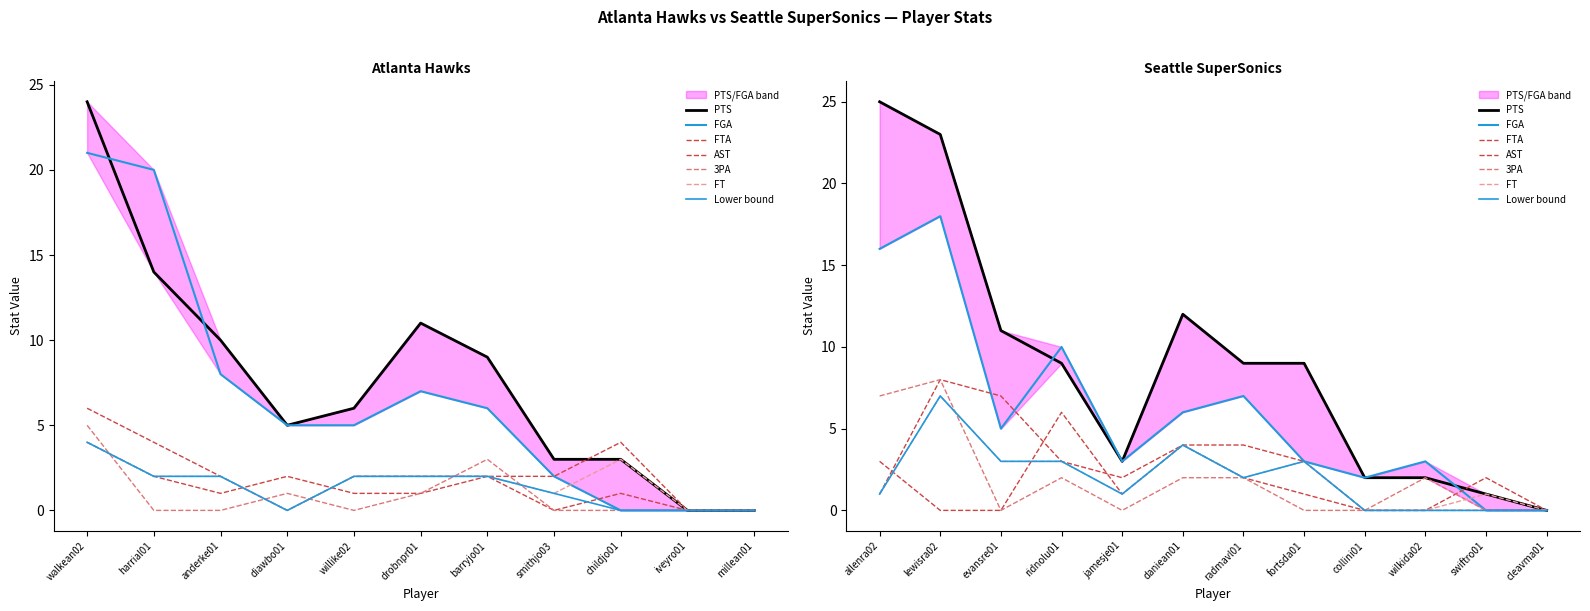

What is the sum of the PTS values at wilkida02 and anderke01?

12